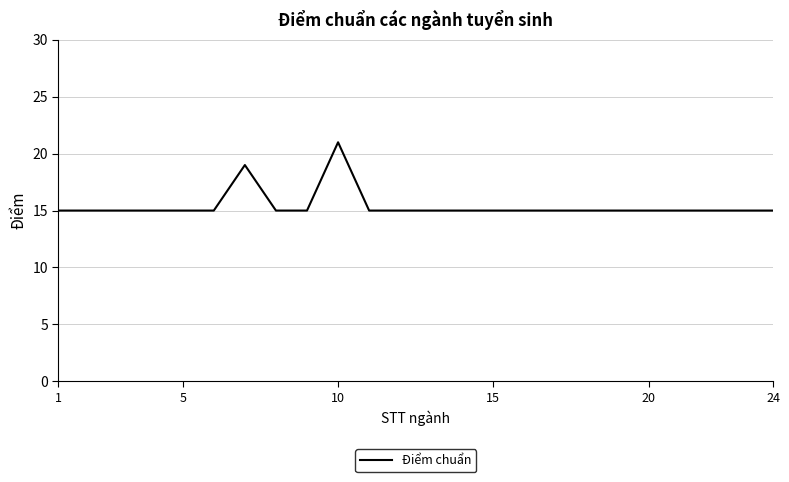

What is the difference between the maximum and minimum values?

6